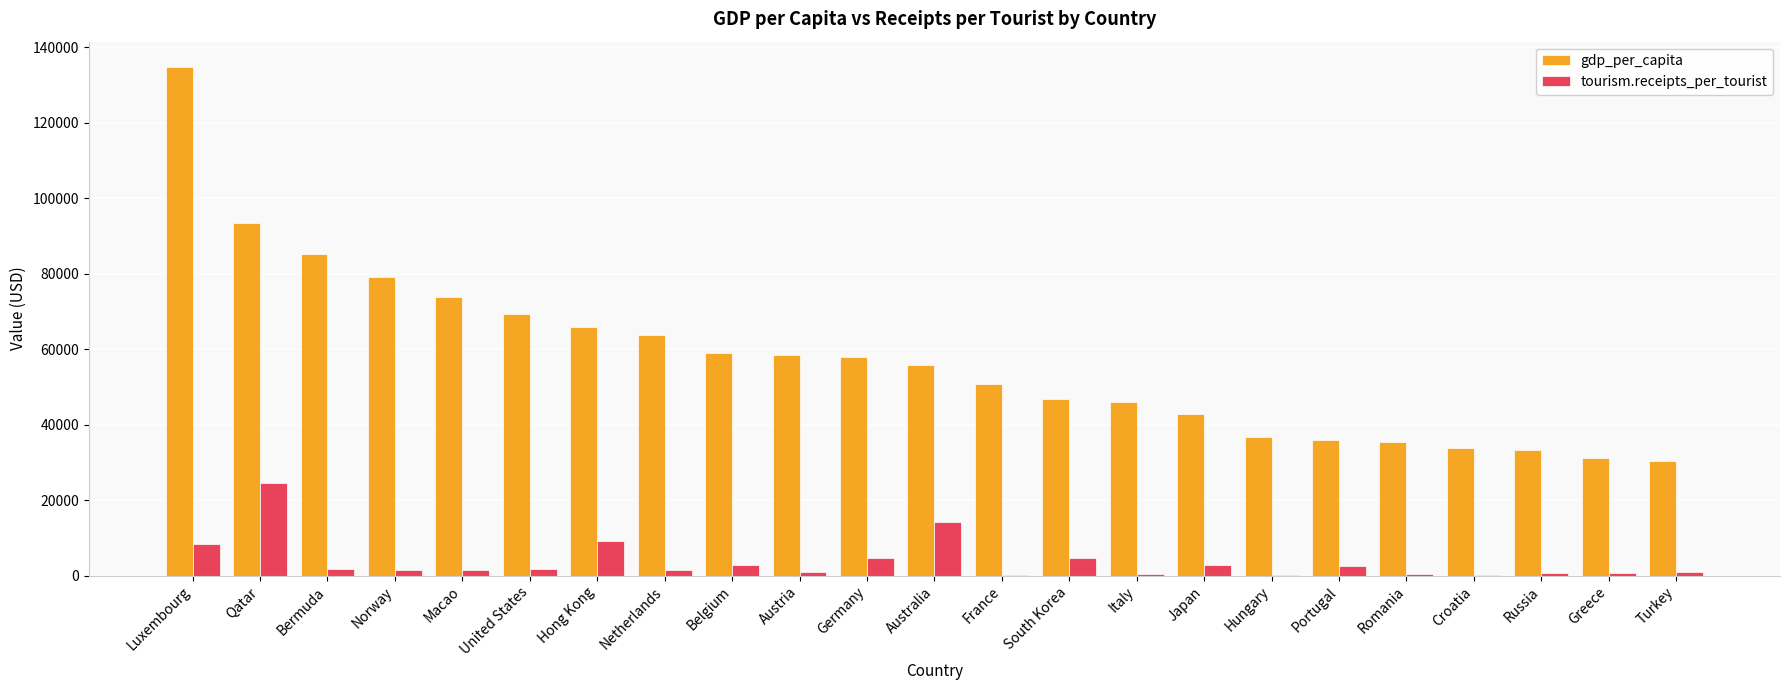

What is the total value across all series at Bermuda?

87021